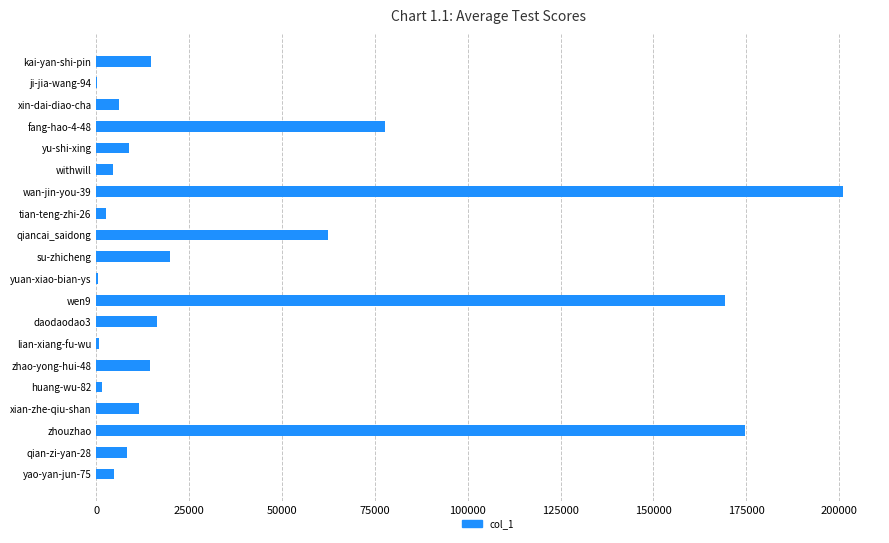

The chart shows a value of 11454 at xian-zhe-qiu-shan. True or false?

True